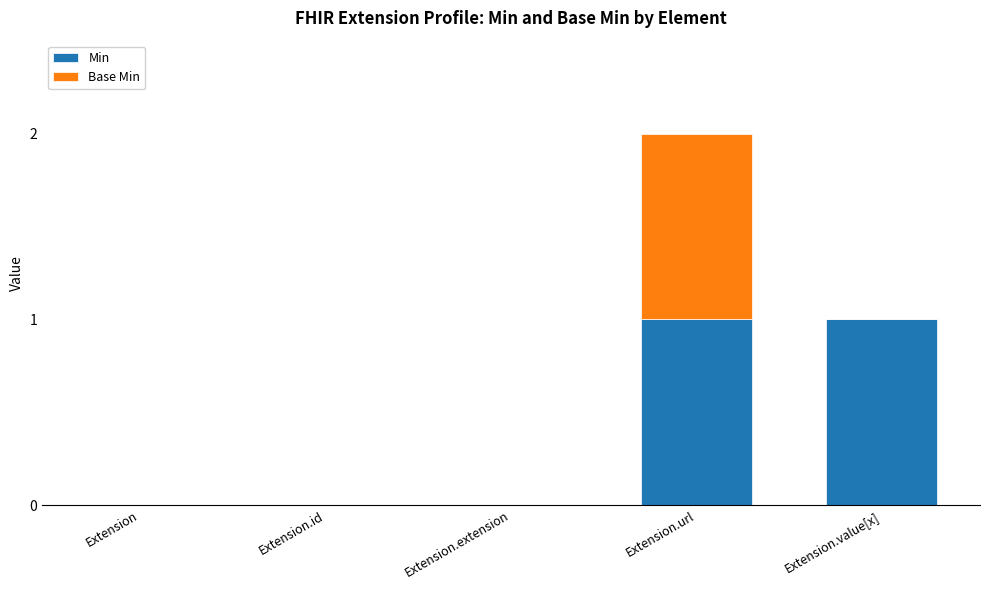

Is it true that Min equals 0 at Extension.id?

True